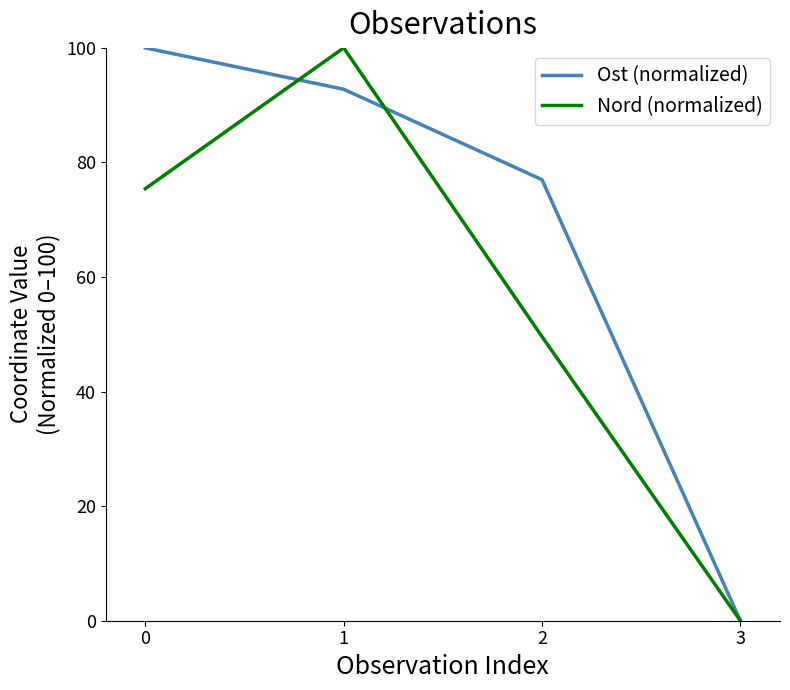

What value does the Nord (normalized) series have at 0?

75.4